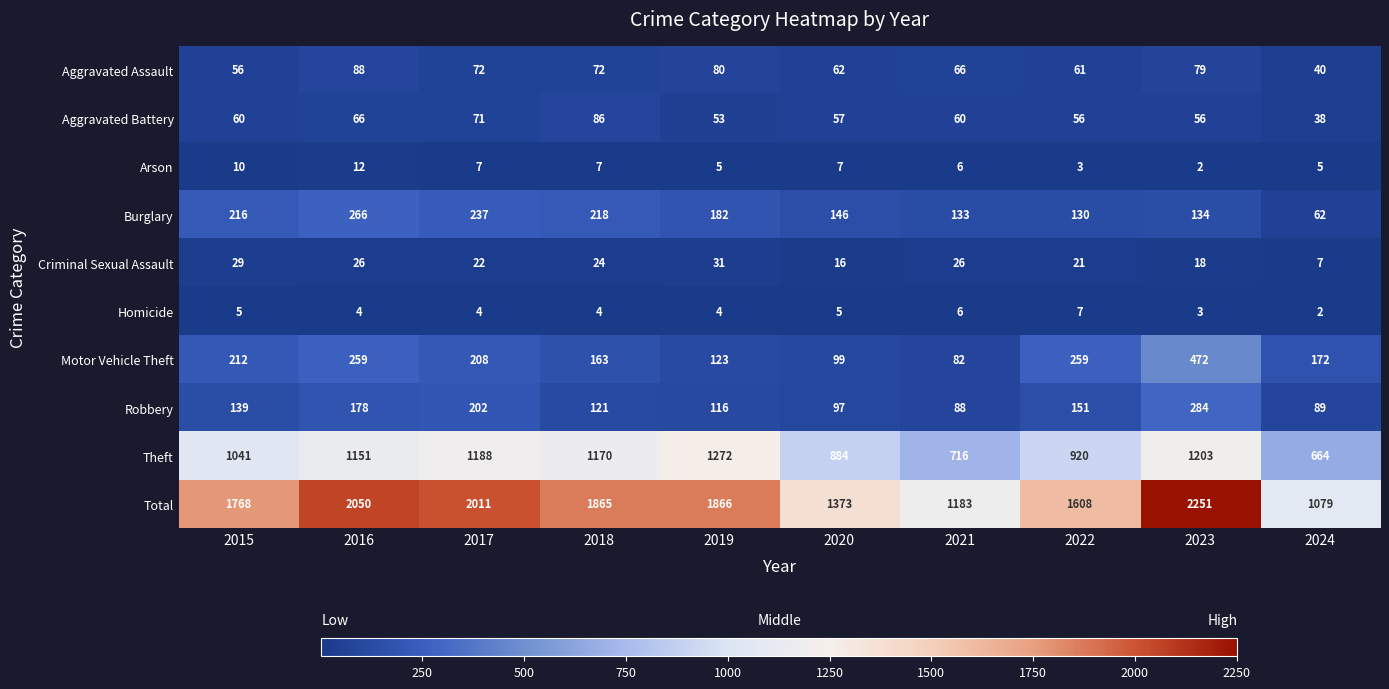

List the series in order of their peak value, lowest first.

Homicide, Arson, Criminal Sexual Assault, Aggravated Battery, Aggravated Assault, Burglary, Robbery, Motor Vehicle Theft, Theft, Total